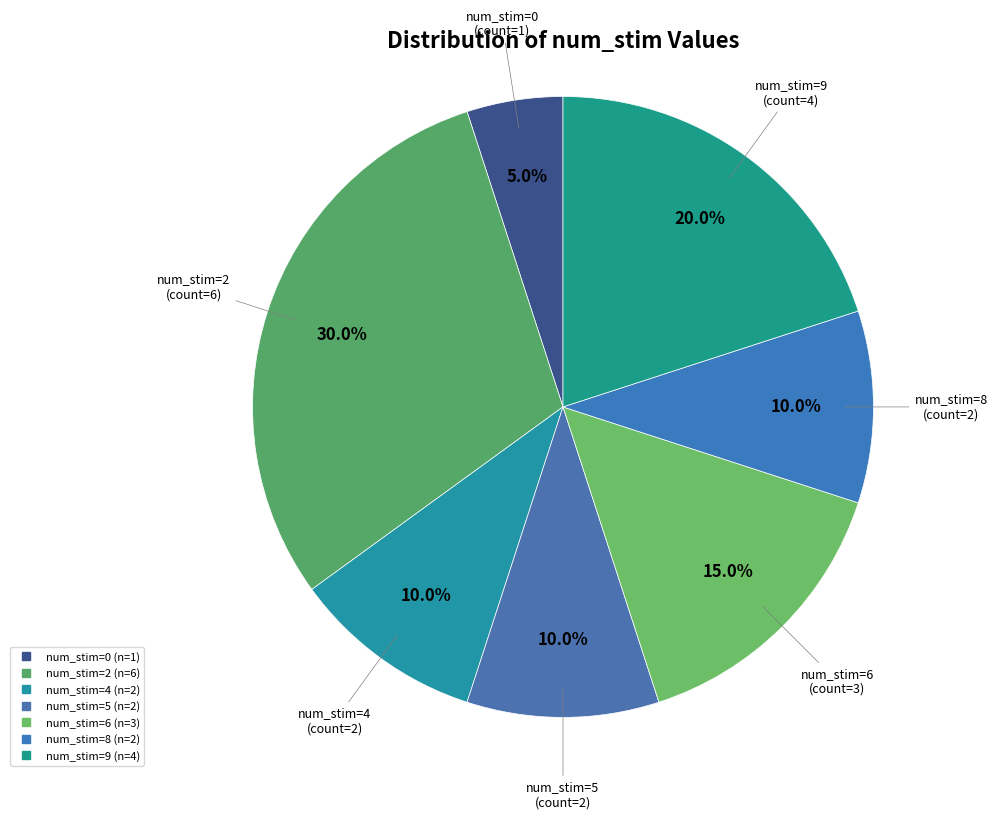

To the nearest percent, what is the difference between the largest and smallest slice percentages?

25%